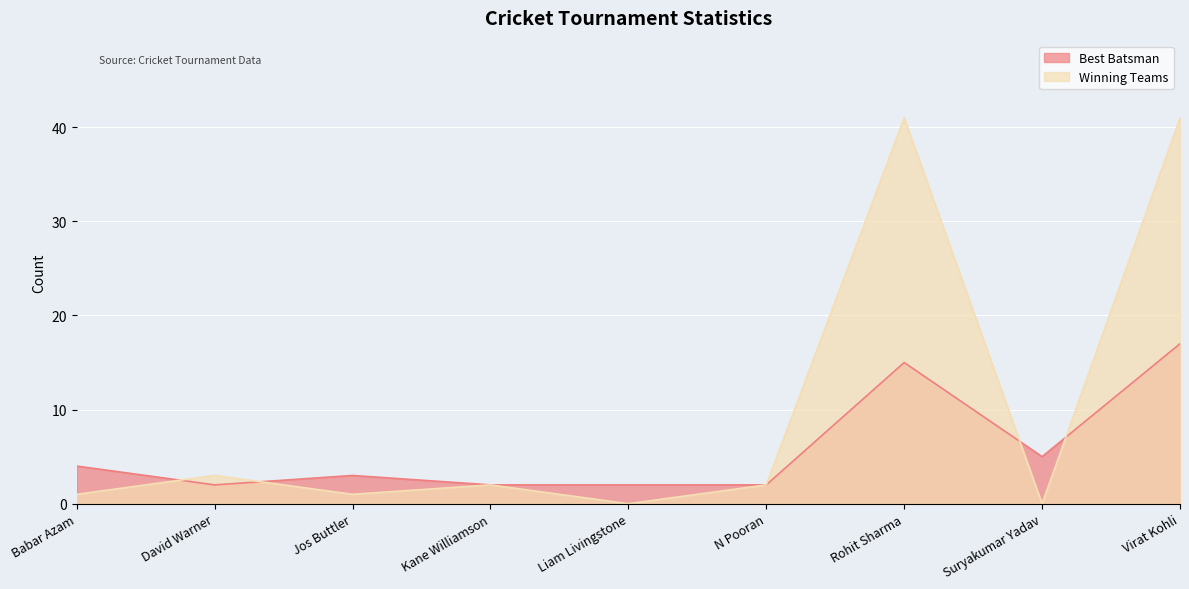

Which series has the largest total across all categories?

Winning Teams